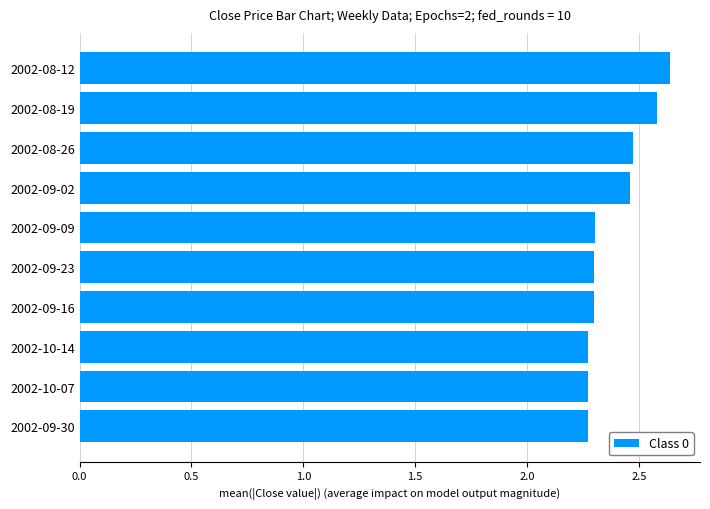

How many values are between 2 and 3?

10